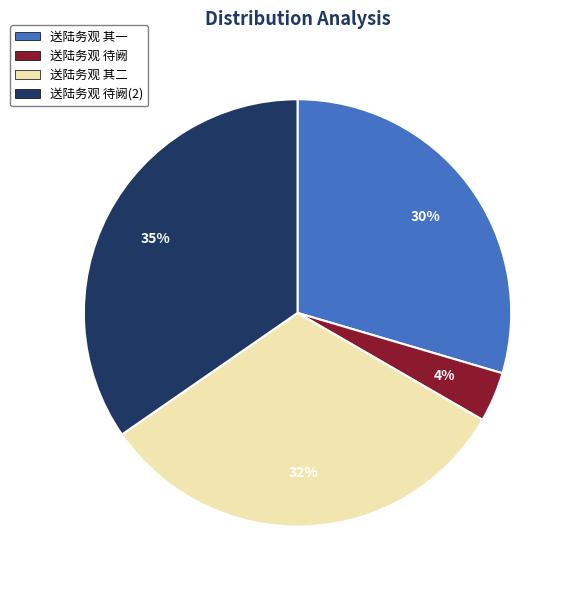

To the nearest percent, what is the average slice percentage?

25%